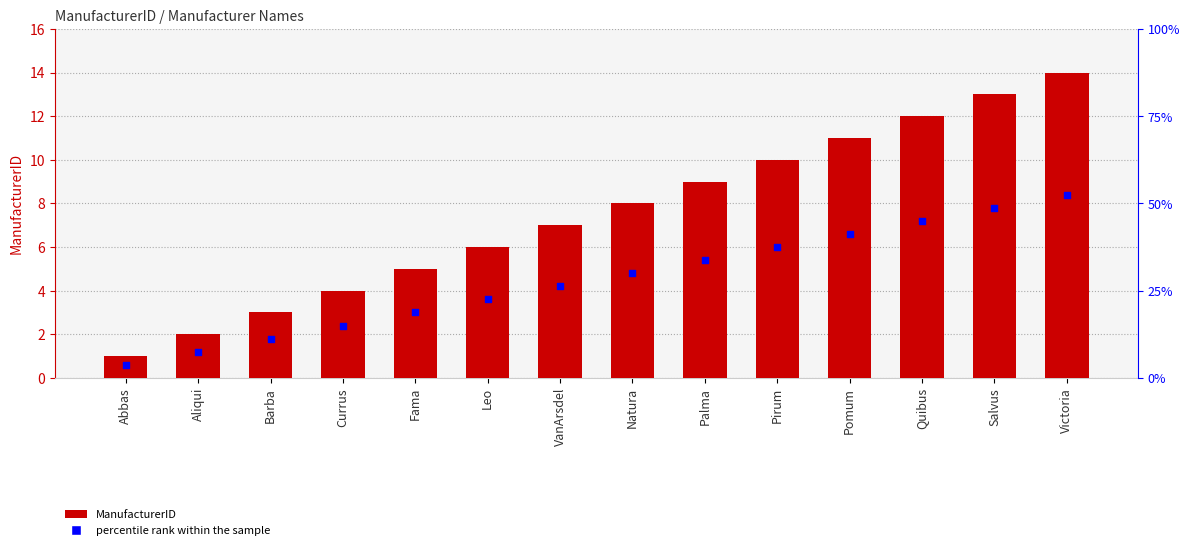

Which series reaches the maximum Y coordinate?

ManufacturerID